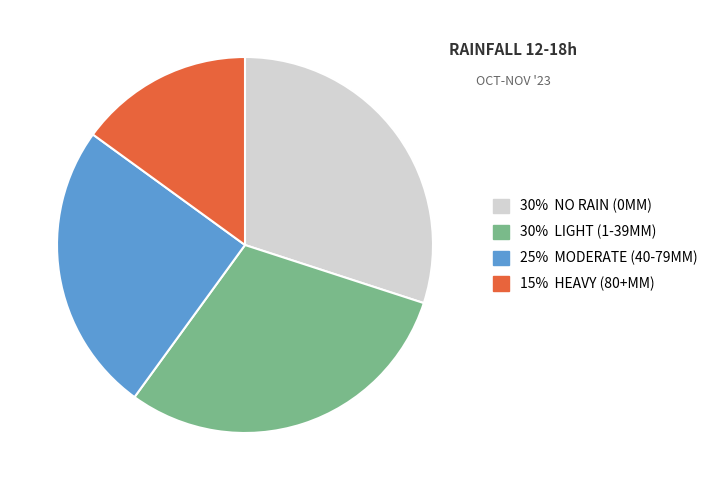

Is it true that 15% HEAVY (80+MM) is 23% of the pie?

False